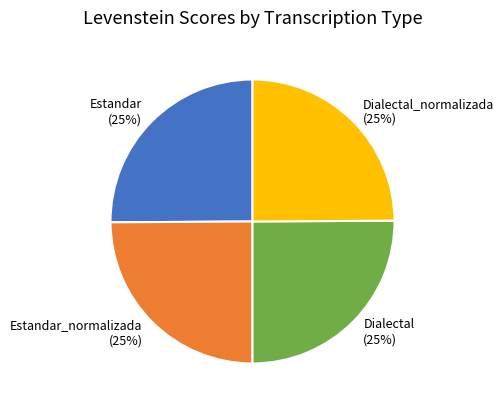

To the nearest percent, what is the average slice percentage?

25%